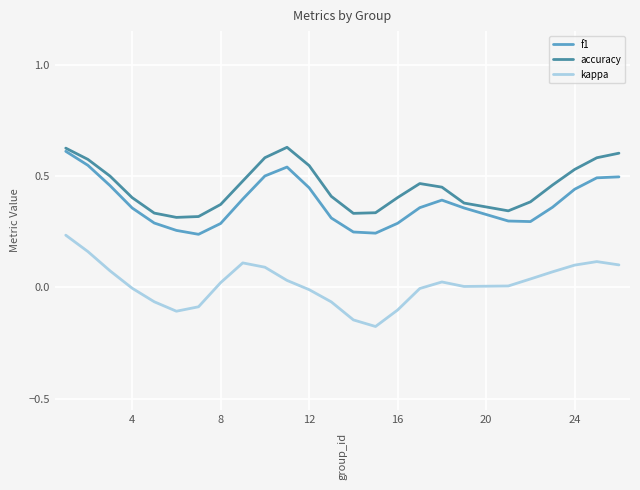

Which series has the largest total across all categories?

accuracy